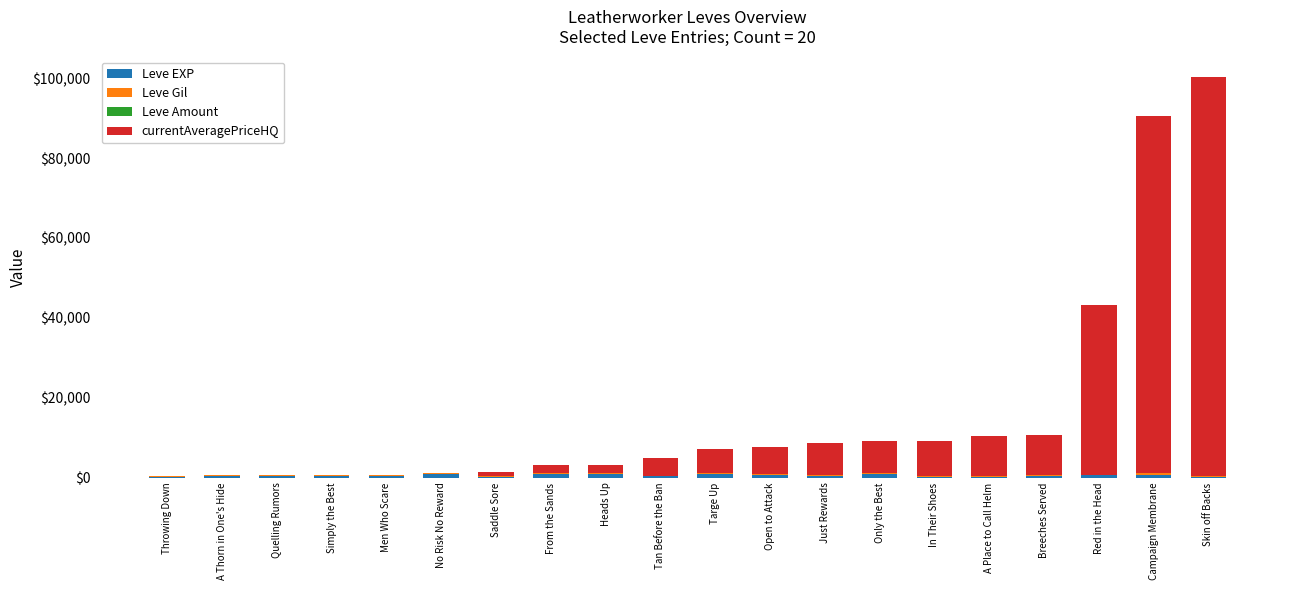

At which category is the sum across all series the highest?

Skin off Backs